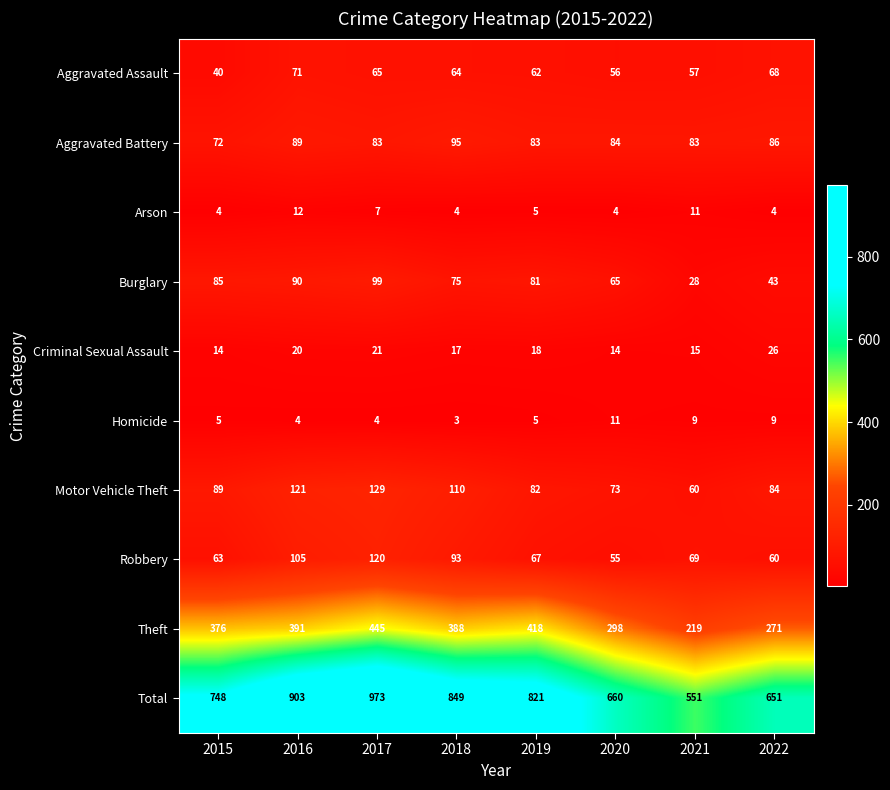

The Aggravated Battery series shows 95 at 2018. True or false?

True